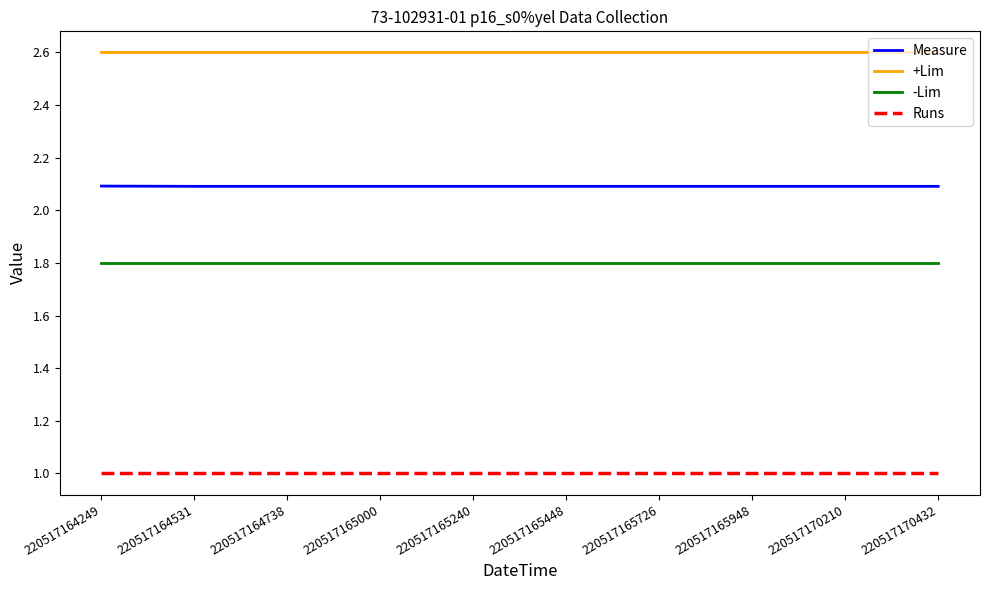

The value of -Lim at 220517165948 is 0.4. True or false?

False